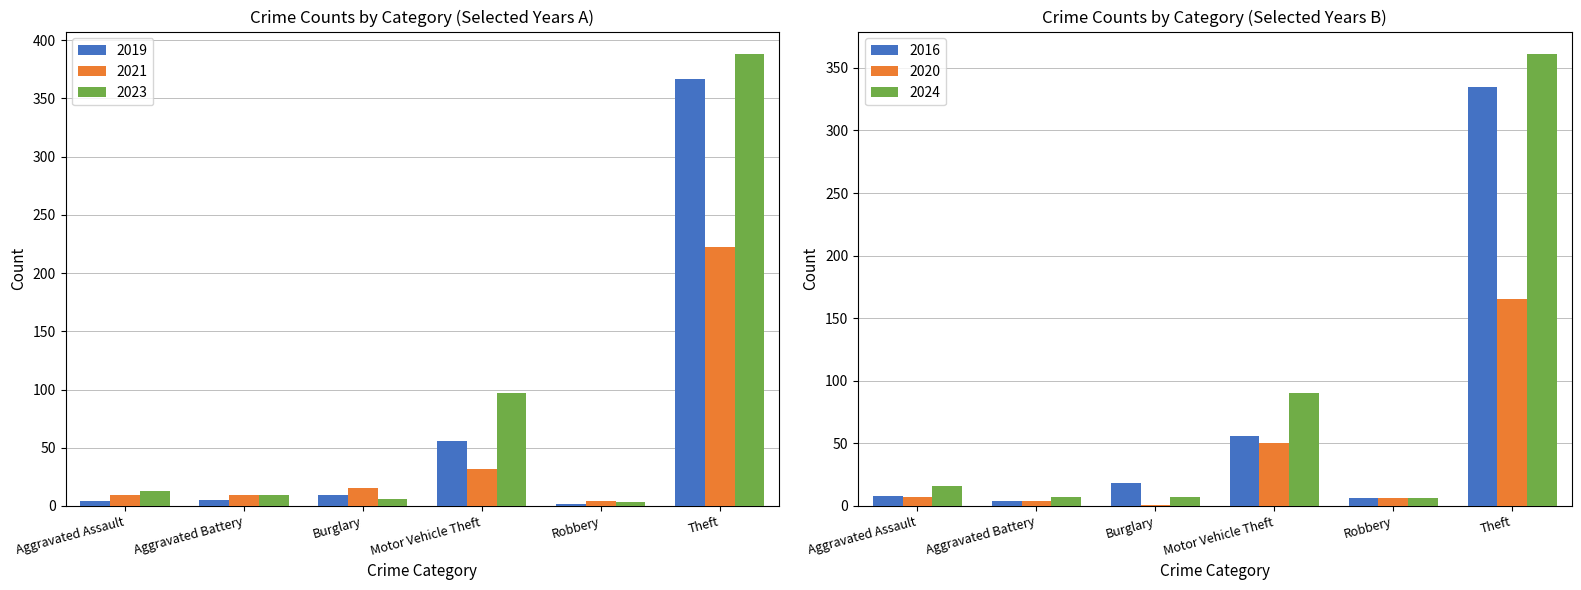

Rank the series by their average value, from highest to lowest.

2023, 2019, 2021